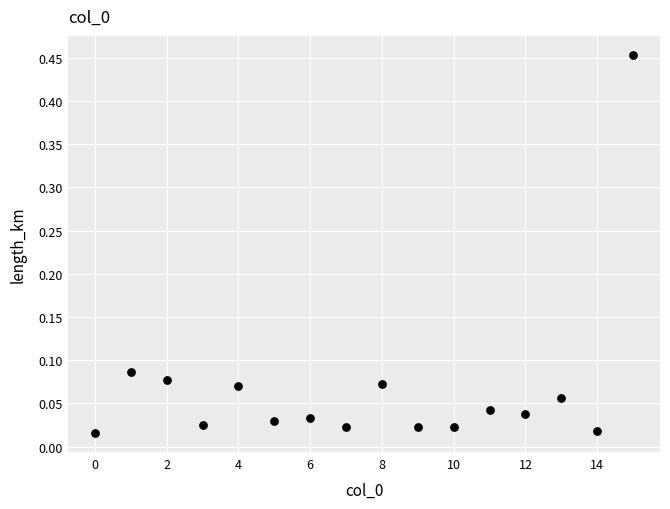

What is the range of Y values (max minus min)?

0.4